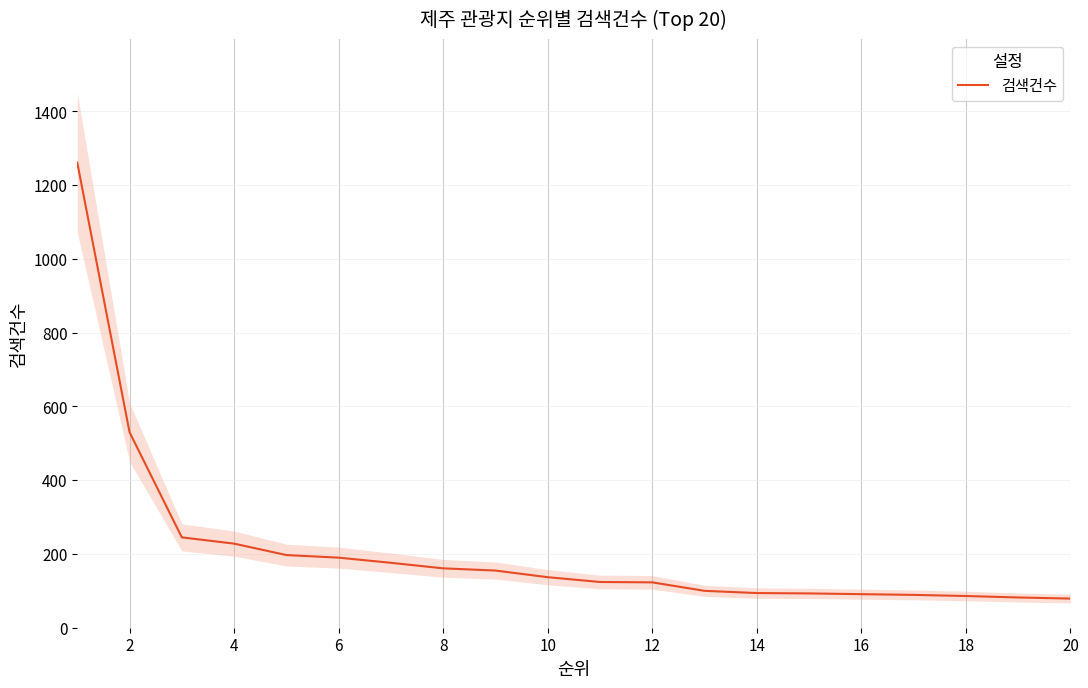

How many lines are shown in the chart?

1